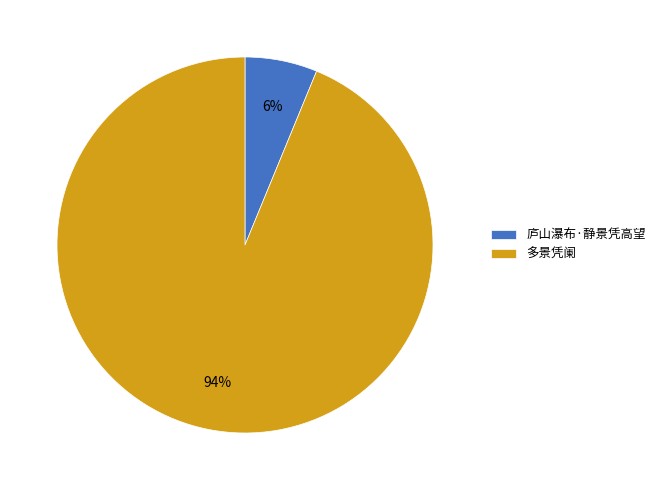

To the nearest percent, what is the combined percentage of 庐山瀑布·静景凭高望 and 多景凭阑?

100%